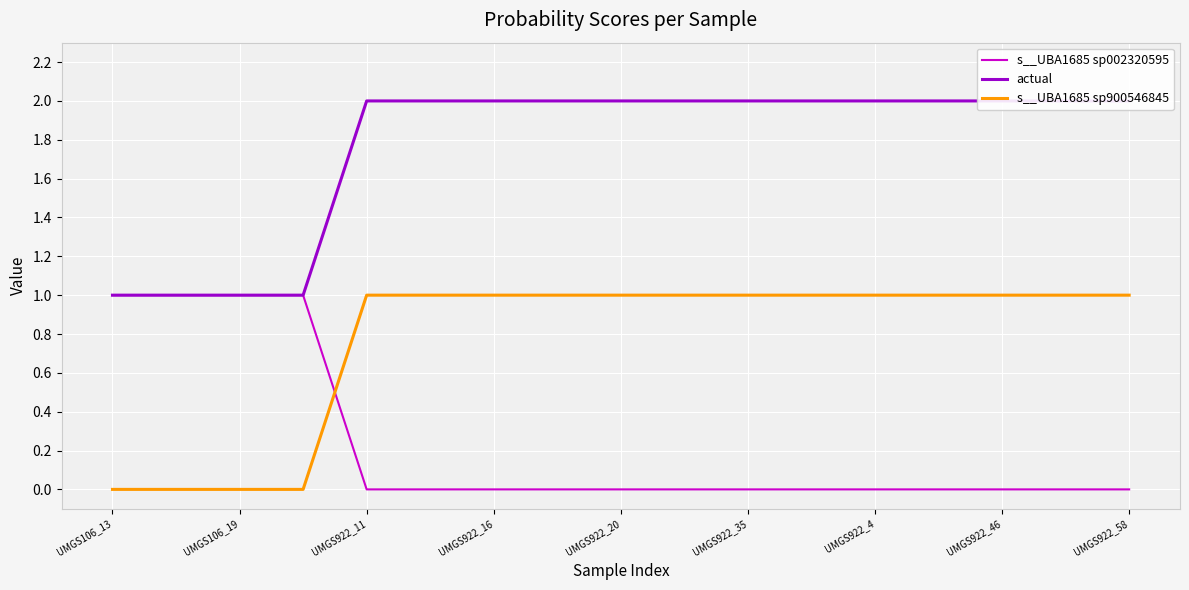

How many values in the s__UBA1685 sp900546845 series are below 1?

4